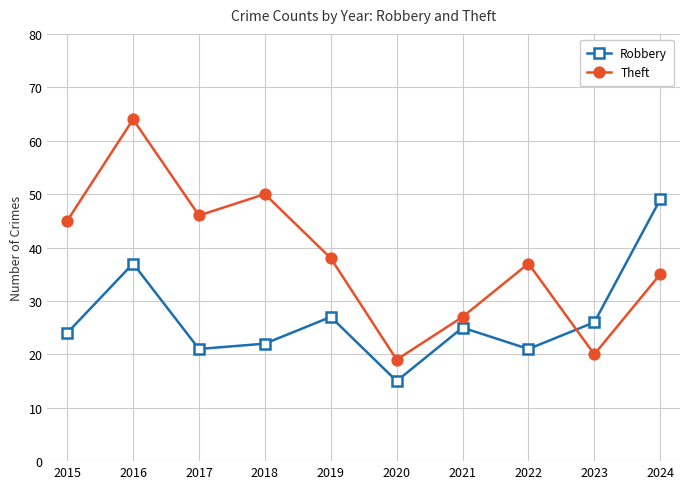

Which series changed the most between 2019 and 2023?

Theft